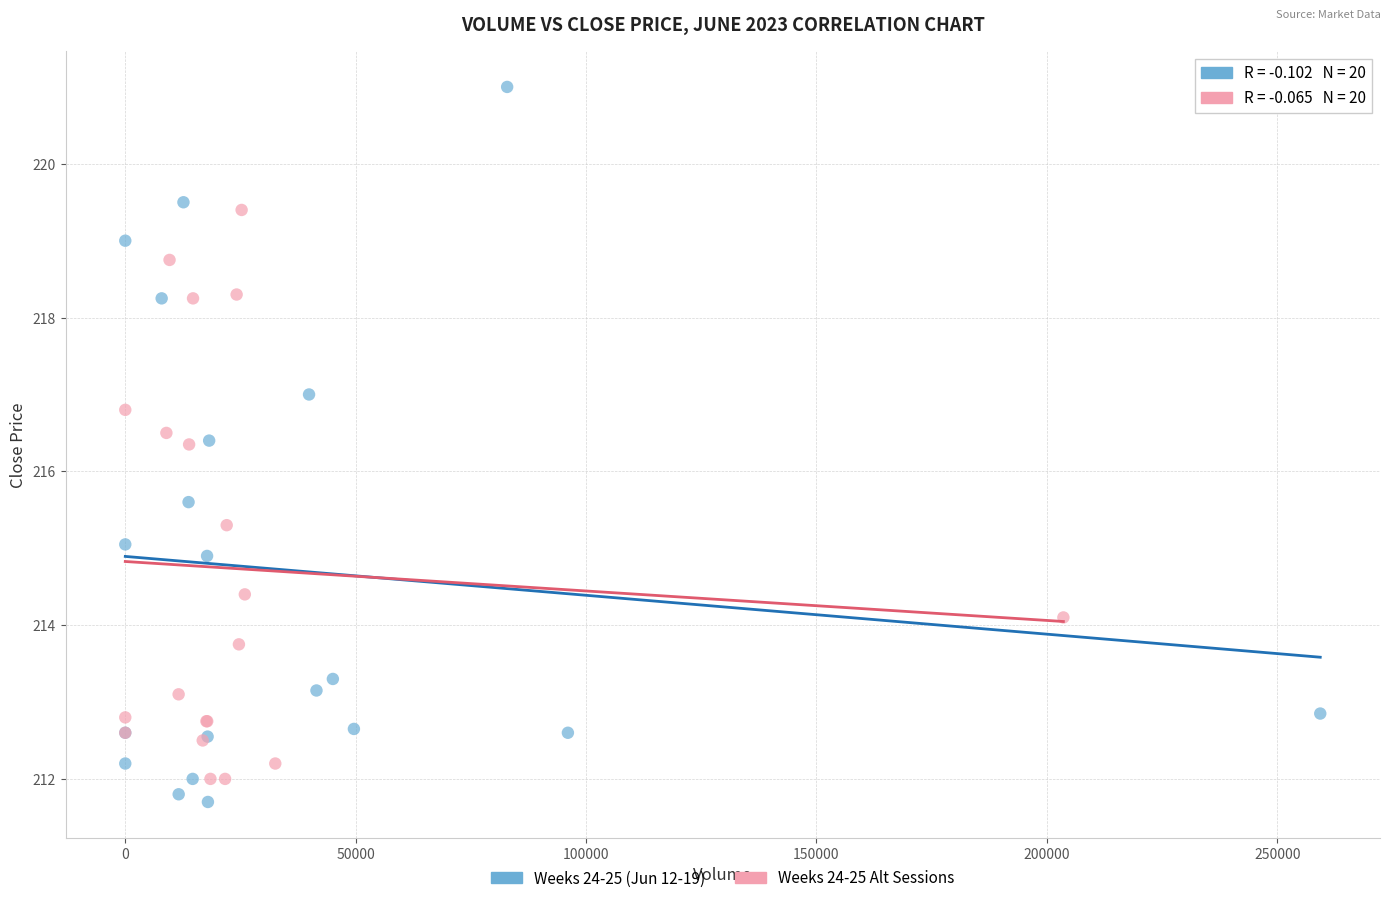

What are all the series names shown in the legend?

Weeks 24-25 (Jun 12-19), Weeks 24-25 Alt Sessions